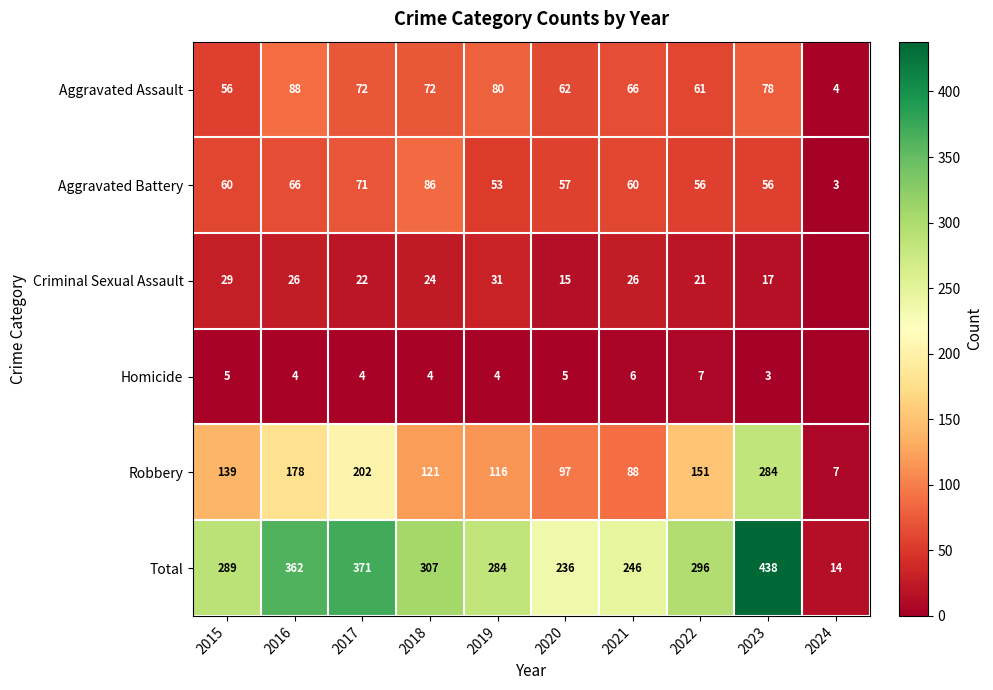

What is the average value of the Aggravated Assault series?

64